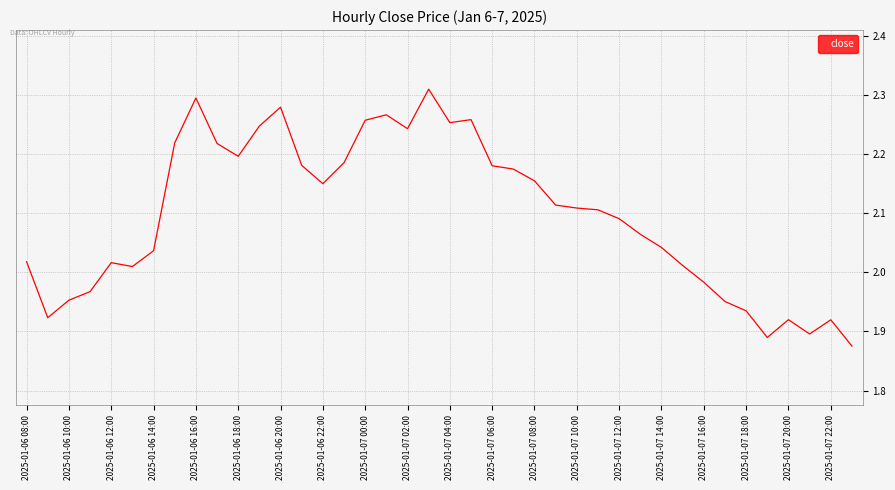

What is the difference between the maximum and minimum values?

0.4